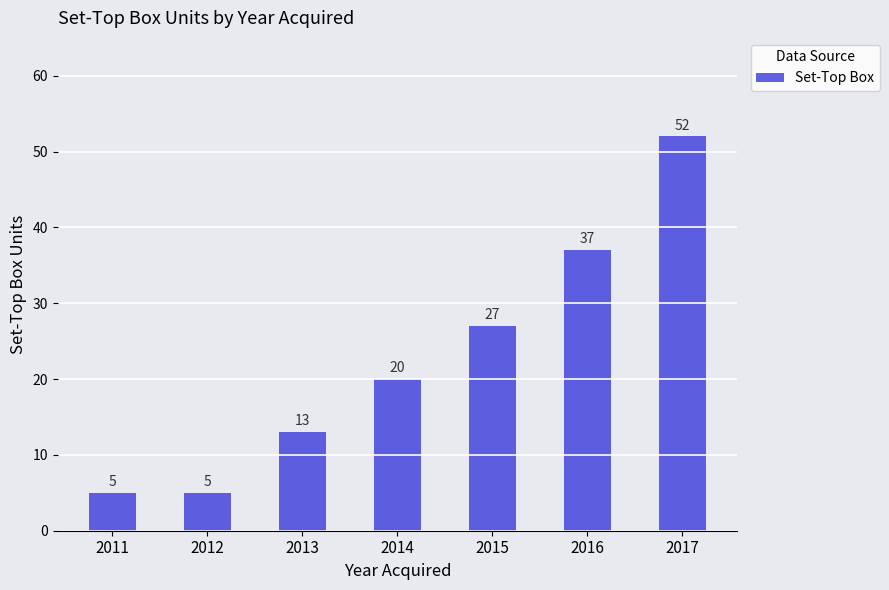

Reading right to left, what are all the values shown in this chart?

2017=52	2016=37	2015=27	2014=20	2013=13	2012=5	2011=5